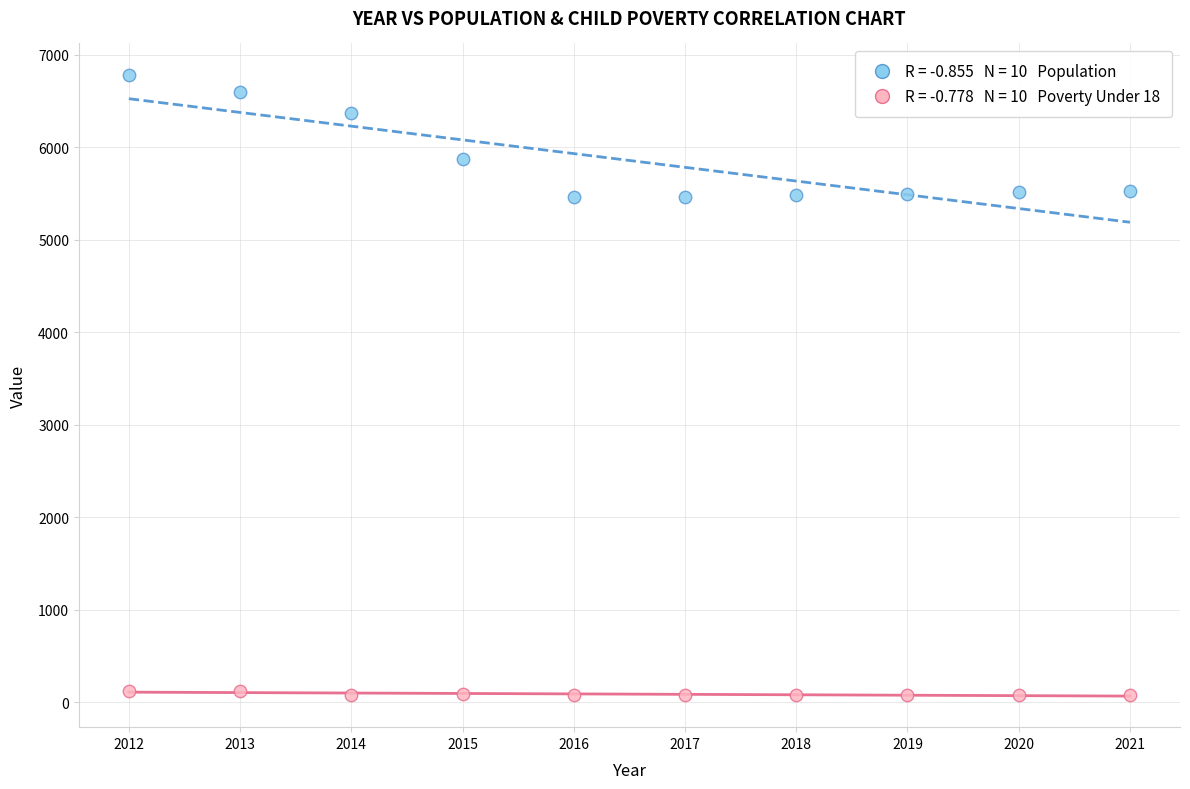

Across all data points, what is the range of Y values (max minus min)?

6710